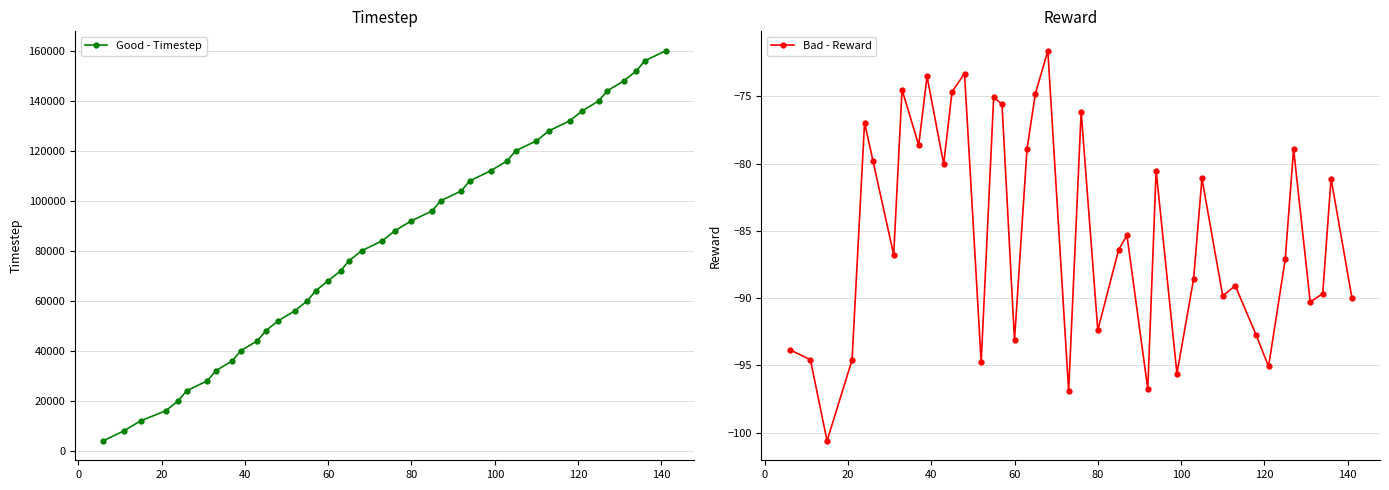

True or false: Good - Timestep has more than 0 interior local peaks.

False